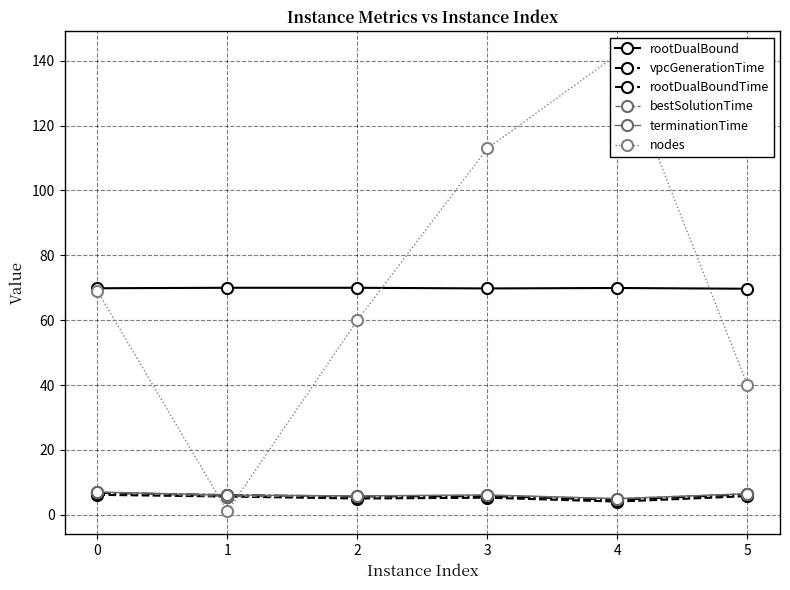

How many lines are shown in the chart?

6